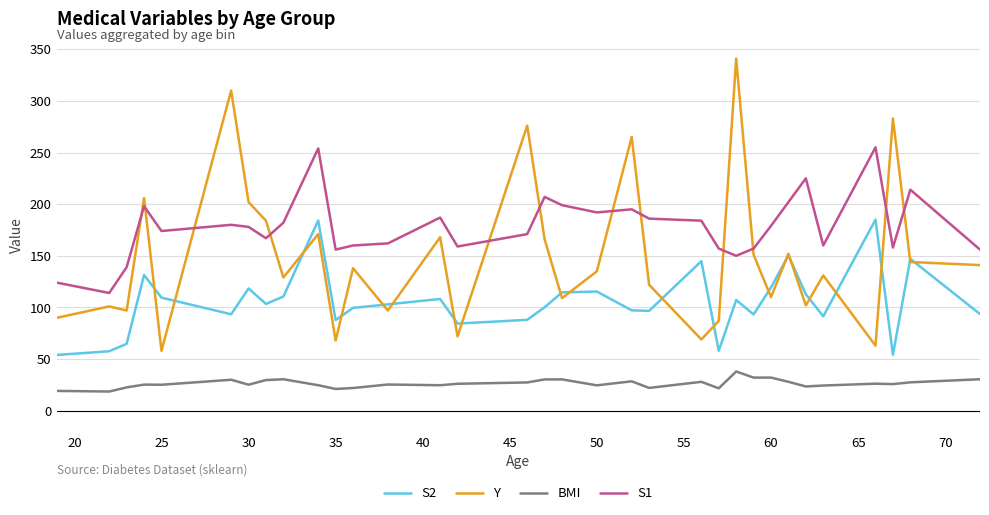

What is the minimum value shown in the chart?

18.6